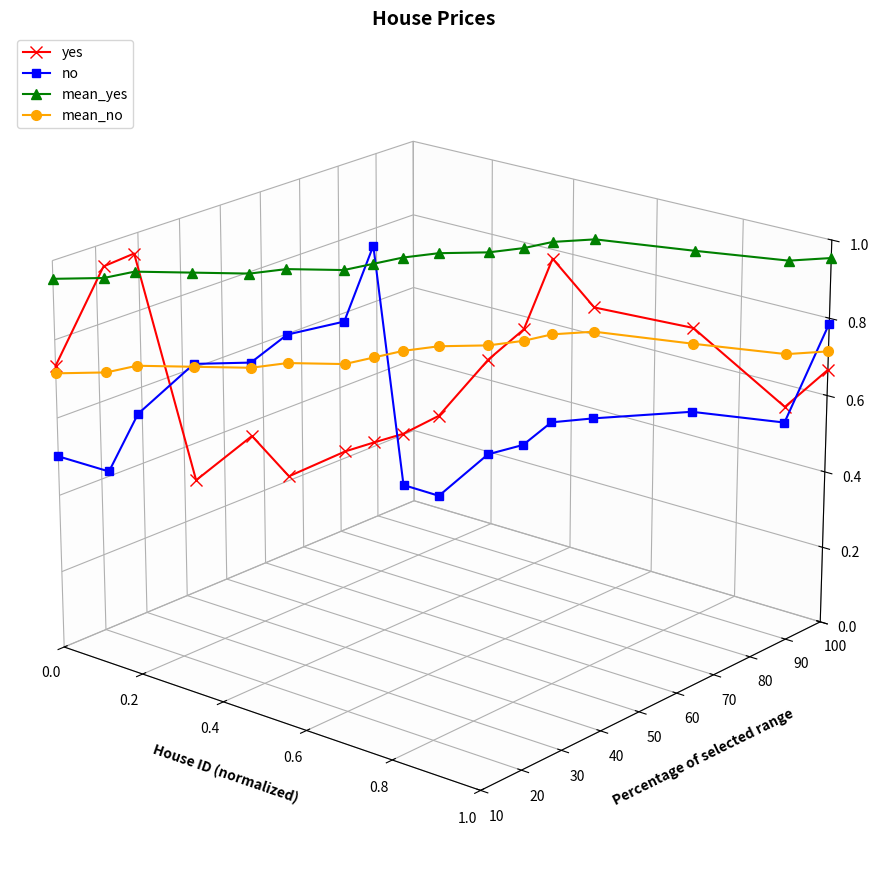

What are all the series names shown in the legend?

yes, no, mean_yes, mean_no